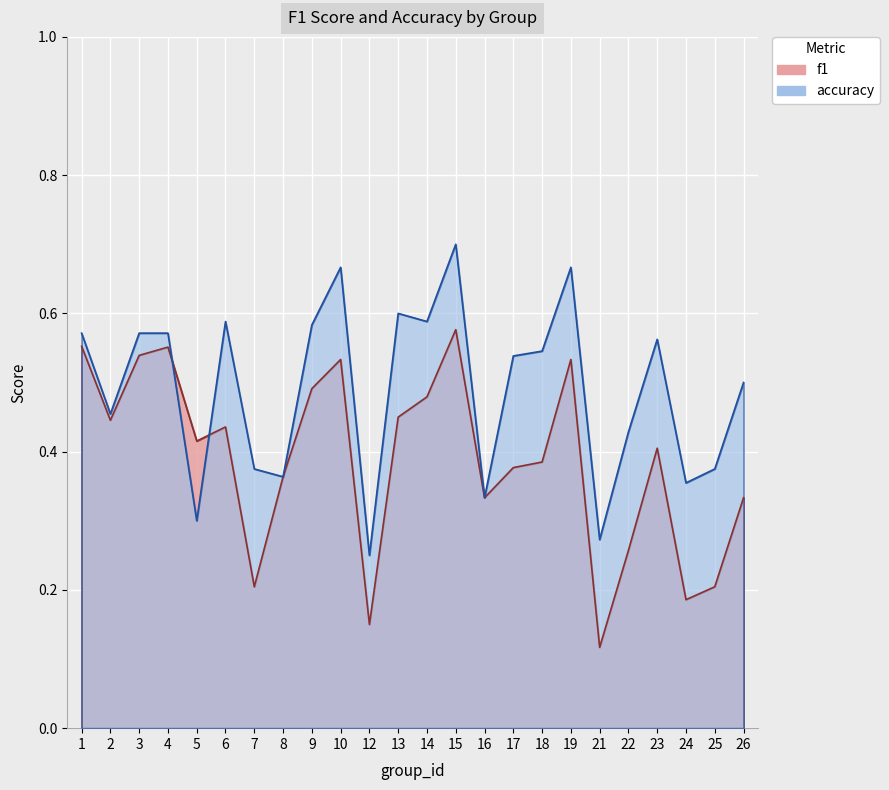

What is the maximum value for f1?

0.6